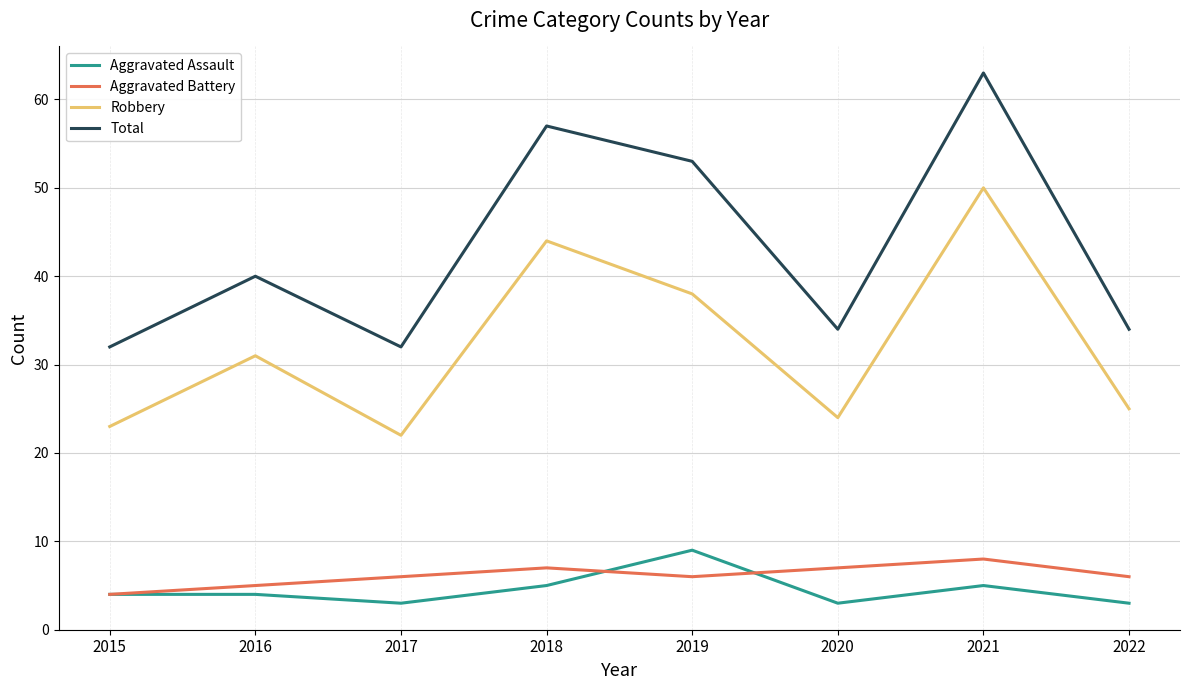

Rank the categories by Robbery value from lowest to highest.

2017, 2015, 2020, 2022, 2016, 2019, 2018, 2021